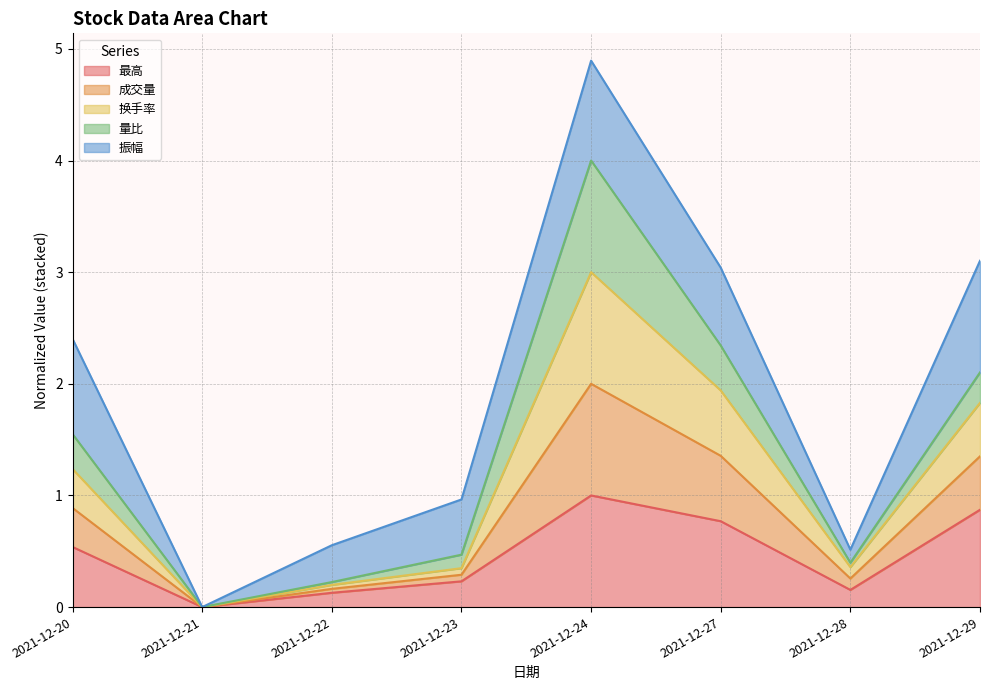

The 最高 series shows 1.0 at 2021-12-24. True or false?

True